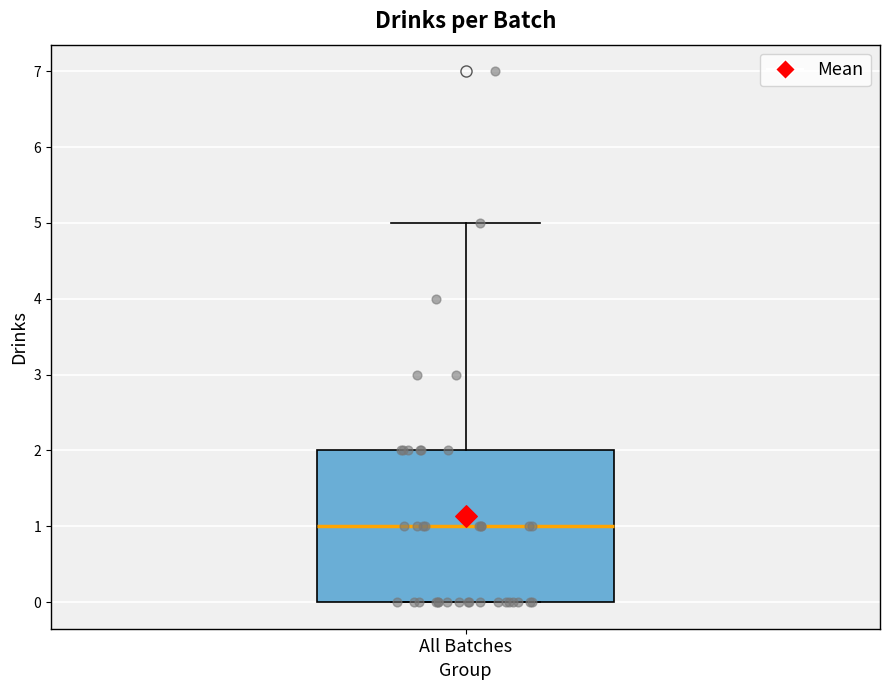

Read this box plot against the y-axis: the position of the median line, the range covered by the box, and the ends of both whiskers. The values are not printed on the chart, so give them approximately, as read against the axis.

median 1, box 0 to 2, whiskers 0 to 5